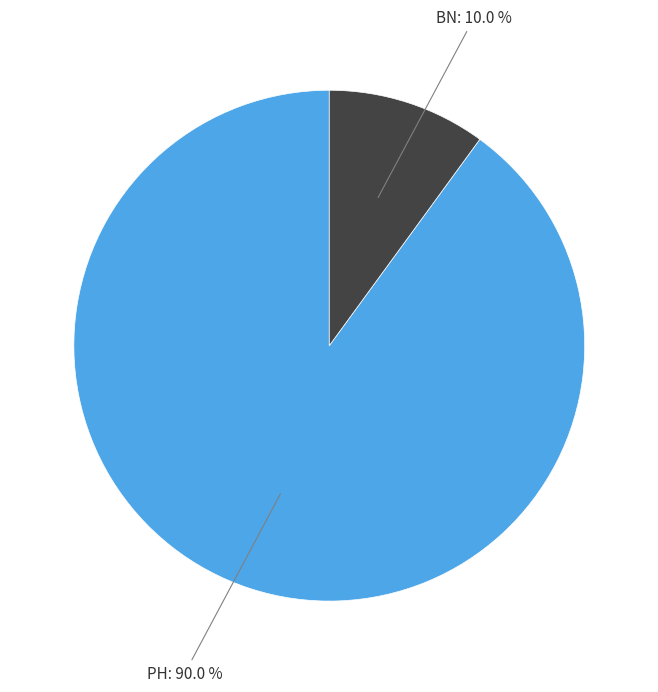

Is it true that BN is 10% of the pie?

True